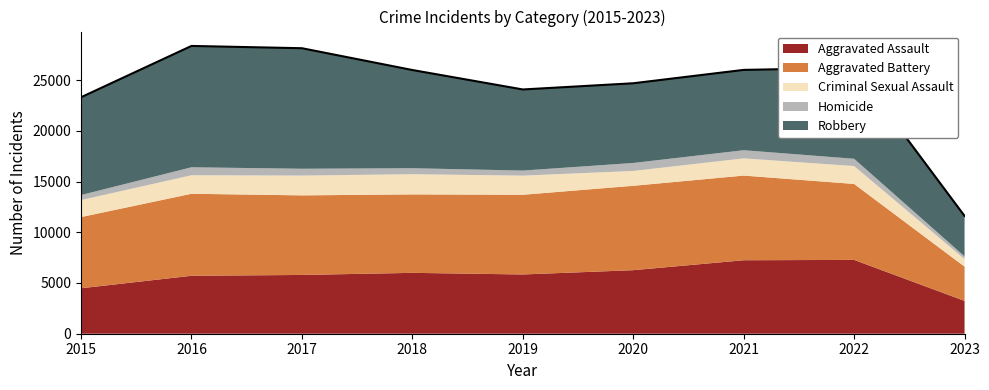

How many distinct data groups are displayed?

5